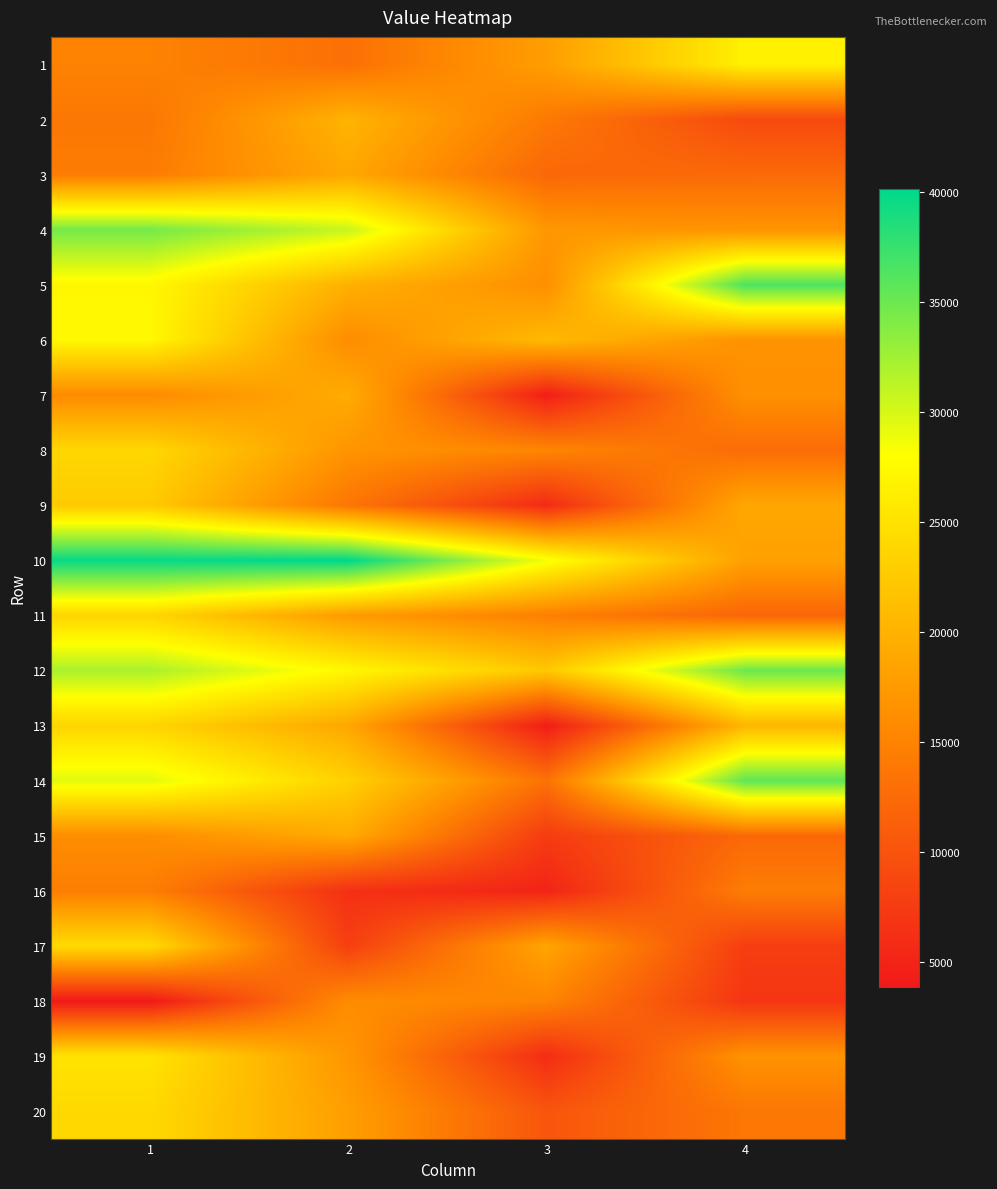

Between 3 and 1, which is larger?

3